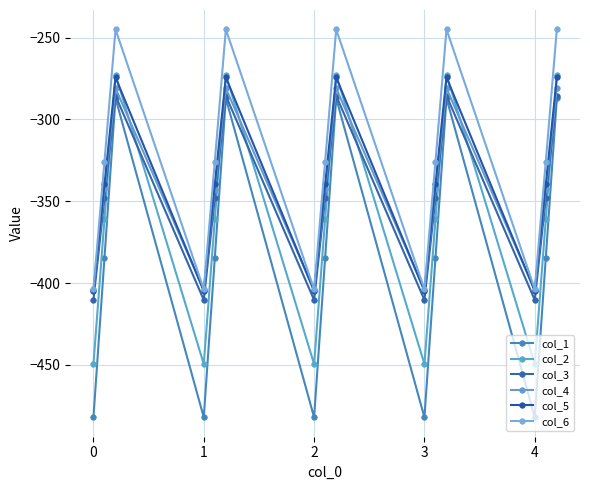

Does the chart have visible grid lines?

Yes